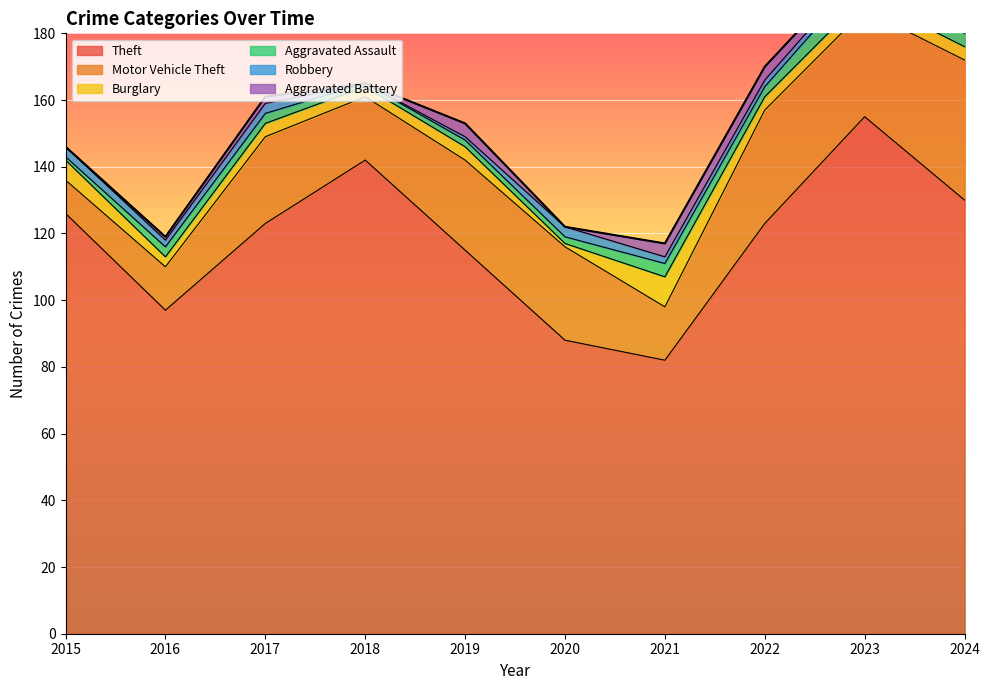

Reading left to right, transcribe all the data shown in this chart.

Theft: 126	97	123	142	115	88	82	123	155	130
Motor Vehicle Theft: 10	13	26	19	27	28	16	34	32	42
Burglary: 6	3	4	3	4	1	9	4	4	4
Aggravated Assault: 1	3	3	1	2	2	4	3	7	4
Robbery: 3	2	3	0	1	3	2	2	2	3
Aggravated Battery: 0	1	2	0	4	0	4	4	2	3